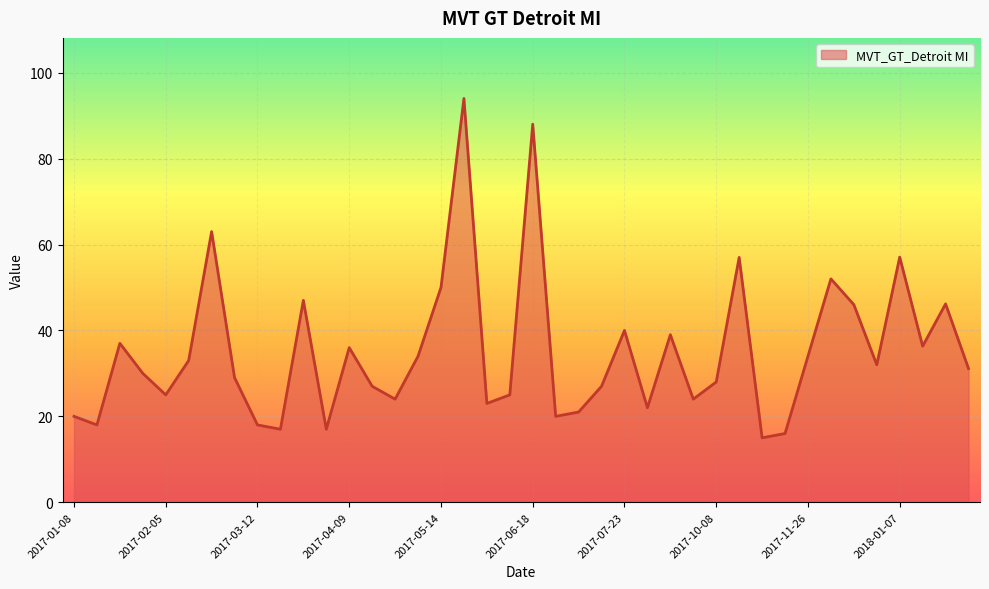

What is the average value?

35.0